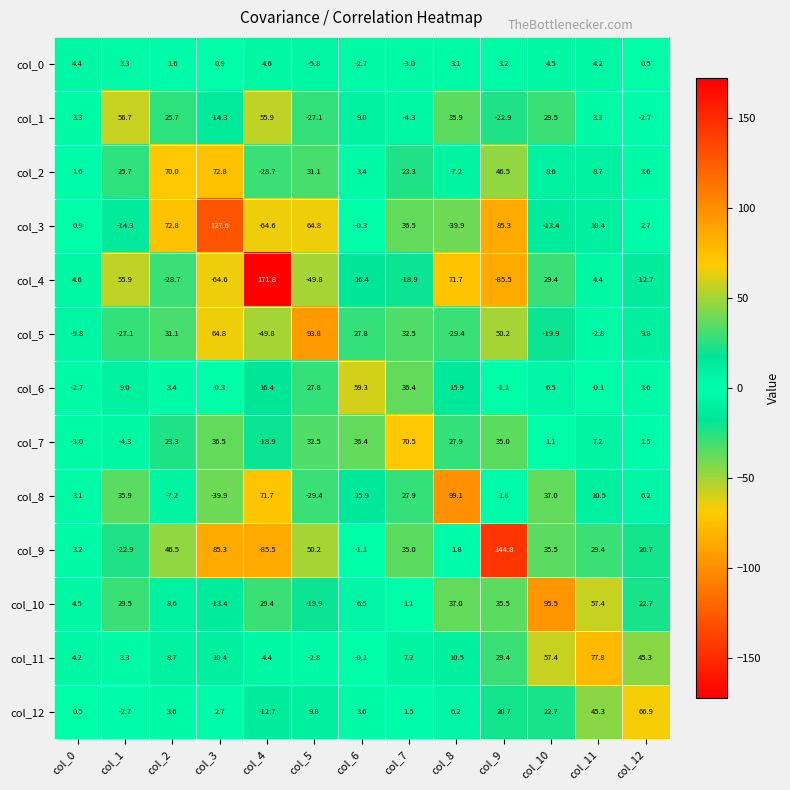

How many categories are shown in the chart?

13